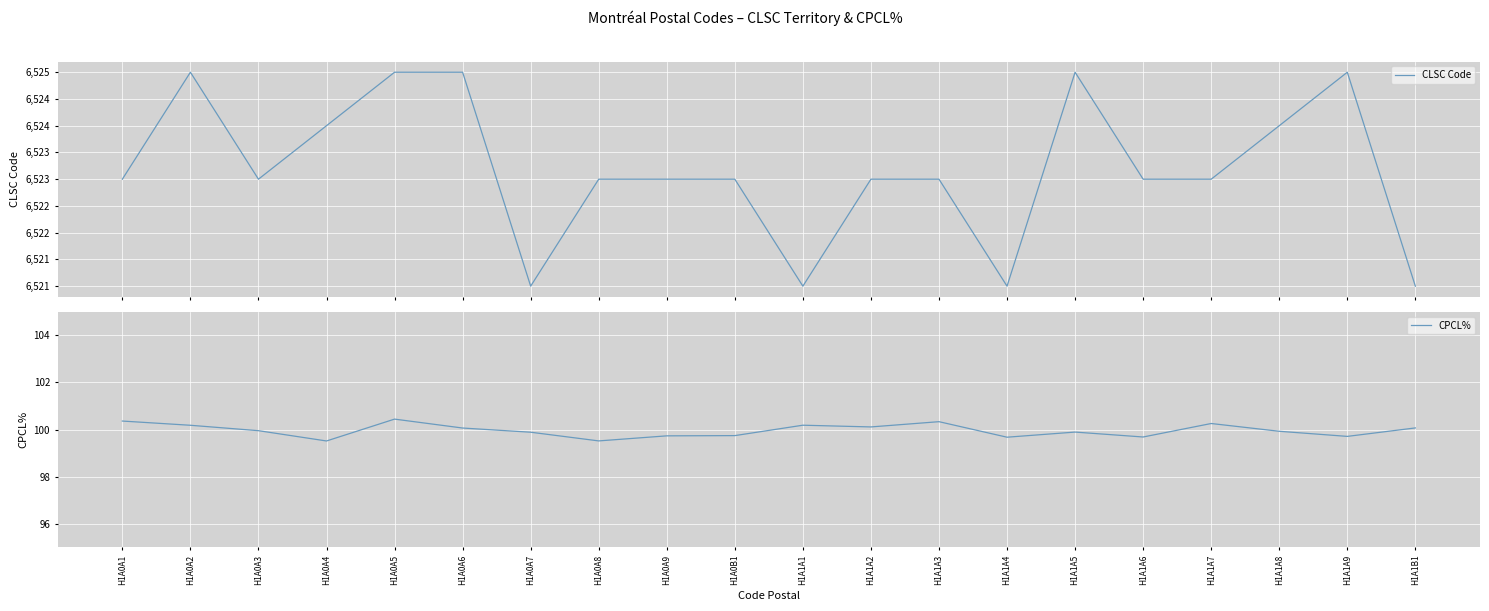

True or false: CPCL% and CLSC Code cross at least once.

False